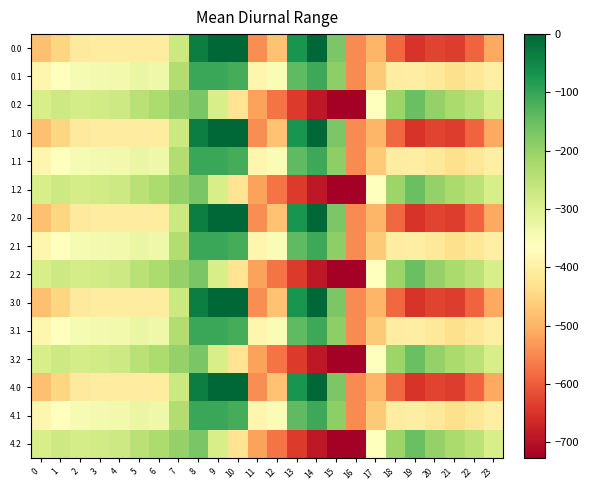

Reading right to left, extract all data points from this chart.

0.0: 23=-511.3	22=-592.3	21=-638.4	20=-629.9	19=-649.2	18=-586.7	17=-494.8	16=-545.4	15=-172.8	14=-0.3	13=-70.2	12=-477.2	11=-544.3	10=0.0	9=0.0	8=-35.0	7=-270.7	6=-408.0	5=-403.8	4=-404.9	3=-404.4	2=-410.3	1=-449.5	0=-482.0
0.1: 23=-399.4	22=-419.9	21=-432.4	20=-414.5	19=-400.2	18=-405.4	17=-466.6	16=-547.3	15=-190.4	14=-105.5	13=-141.2	12=-350.8	11=-384.7	10=-114.0	9=-104.8	8=-102.3	7=-234.9	6=-332.2	5=-325.7	4=-339.6	3=-342.7	2=-347.9	1=-361.1	0=-384.6
0.2: 23=-287.5	22=-247.4	21=-226.4	20=-199.2	19=-151.0	18=-210.0	17=-362.4	16=-726.6	15=-725.8	14=-687.4	13=-640.4	12=-571.2	11=-520.6	10=-423.5	9=-288.5	8=-169.5	7=-199.0	6=-228.8	5=-245.0	4=-274.4	3=-281.0	2=-285.5	1=-272.7	0=-287.1
1.0: 23=-511.3	22=-592.3	21=-638.4	20=-629.9	19=-649.2	18=-586.7	17=-494.8	16=-545.4	15=-172.8	14=-0.3	13=-70.2	12=-477.2	11=-544.3	10=0.0	9=0.0	8=-35.0	7=-270.7	6=-408.0	5=-403.8	4=-404.9	3=-404.4	2=-410.3	1=-449.5	0=-482.0
1.1: 23=-399.4	22=-419.9	21=-432.4	20=-414.5	19=-400.2	18=-405.4	17=-466.6	16=-547.3	15=-190.4	14=-105.5	13=-141.2	12=-350.8	11=-384.7	10=-114.0	9=-104.8	8=-102.3	7=-234.9	6=-332.2	5=-325.7	4=-339.6	3=-342.7	2=-347.9	1=-361.1	0=-384.6
1.2: 23=-287.5	22=-247.4	21=-226.4	20=-199.2	19=-151.0	18=-210.0	17=-362.4	16=-726.6	15=-725.8	14=-687.4	13=-640.4	12=-571.2	11=-520.6	10=-423.5	9=-288.5	8=-169.5	7=-199.0	6=-228.8	5=-245.0	4=-274.4	3=-281.0	2=-285.5	1=-272.7	0=-287.1
2.0: 23=-511.3	22=-592.3	21=-638.4	20=-629.9	19=-649.2	18=-586.7	17=-494.8	16=-545.4	15=-172.8	14=-0.3	13=-70.2	12=-477.2	11=-544.3	10=0.0	9=0.0	8=-35.0	7=-270.7	6=-408.0	5=-403.8	4=-404.9	3=-404.4	2=-410.3	1=-449.5	0=-482.0
2.1: 23=-399.4	22=-419.9	21=-432.4	20=-414.5	19=-400.2	18=-405.4	17=-466.6	16=-547.3	15=-190.4	14=-105.5	13=-141.2	12=-350.8	11=-384.7	10=-114.0	9=-104.8	8=-102.3	7=-234.9	6=-332.2	5=-325.7	4=-339.6	3=-342.7	2=-347.9	1=-361.1	0=-384.6
2.2: 23=-287.5	22=-247.4	21=-226.4	20=-199.2	19=-151.0	18=-210.0	17=-362.4	16=-726.6	15=-725.8	14=-687.4	13=-640.4	12=-571.2	11=-520.6	10=-423.5	9=-288.5	8=-169.5	7=-199.0	6=-228.8	5=-245.0	4=-274.4	3=-281.0	2=-285.5	1=-272.7	0=-287.1
3.0: 23=-511.3	22=-592.3	21=-638.4	20=-629.9	19=-649.2	18=-586.7	17=-494.8	16=-545.4	15=-172.8	14=-0.3	13=-70.2	12=-477.2	11=-544.3	10=0.0	9=0.0	8=-35.0	7=-270.7	6=-408.0	5=-403.8	4=-404.9	3=-404.4	2=-410.3	1=-449.5	0=-482.0
3.1: 23=-399.4	22=-419.9	21=-432.4	20=-414.5	19=-400.2	18=-405.4	17=-466.6	16=-547.3	15=-190.4	14=-105.5	13=-141.2	12=-350.8	11=-384.7	10=-114.0	9=-104.8	8=-102.3	7=-234.9	6=-332.2	5=-325.7	4=-339.6	3=-342.7	2=-347.9	1=-361.1	0=-384.6
3.2: 23=-287.5	22=-247.4	21=-226.4	20=-199.2	19=-151.0	18=-210.0	17=-362.4	16=-726.6	15=-725.8	14=-687.4	13=-640.4	12=-571.2	11=-520.6	10=-423.5	9=-288.5	8=-169.5	7=-199.0	6=-228.8	5=-245.0	4=-274.4	3=-281.0	2=-285.5	1=-272.7	0=-287.1
4.0: 23=-511.3	22=-592.3	21=-638.4	20=-629.9	19=-649.2	18=-586.7	17=-494.8	16=-545.4	15=-172.8	14=-0.3	13=-70.2	12=-477.2	11=-544.3	10=0.0	9=0.0	8=-35.0	7=-270.7	6=-408.0	5=-403.8	4=-404.9	3=-404.4	2=-410.3	1=-449.5	0=-482.0
4.1: 23=-399.4	22=-419.9	21=-432.4	20=-414.5	19=-400.2	18=-405.4	17=-466.6	16=-547.3	15=-190.4	14=-105.5	13=-141.2	12=-350.8	11=-384.7	10=-114.0	9=-104.8	8=-102.3	7=-234.9	6=-332.2	5=-325.7	4=-339.6	3=-342.7	2=-347.9	1=-361.1	0=-384.6
4.2: 23=-287.5	22=-247.4	21=-226.4	20=-199.2	19=-151.0	18=-210.0	17=-362.4	16=-726.6	15=-725.8	14=-687.4	13=-640.4	12=-571.2	11=-520.6	10=-423.5	9=-288.5	8=-169.5	7=-199.0	6=-228.8	5=-245.0	4=-274.4	3=-281.0	2=-285.5	1=-272.7	0=-287.1